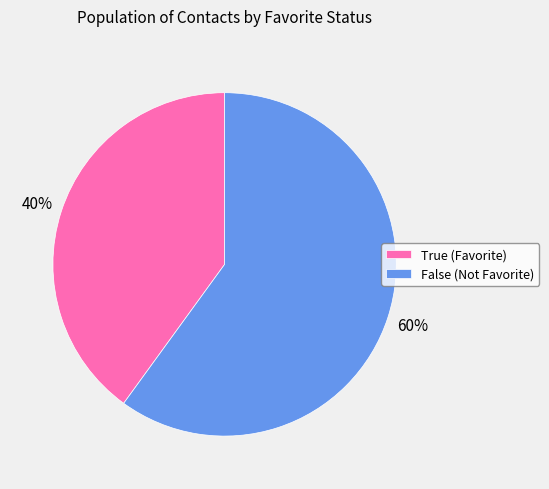

To the nearest percent, what portion does False represent?

60%